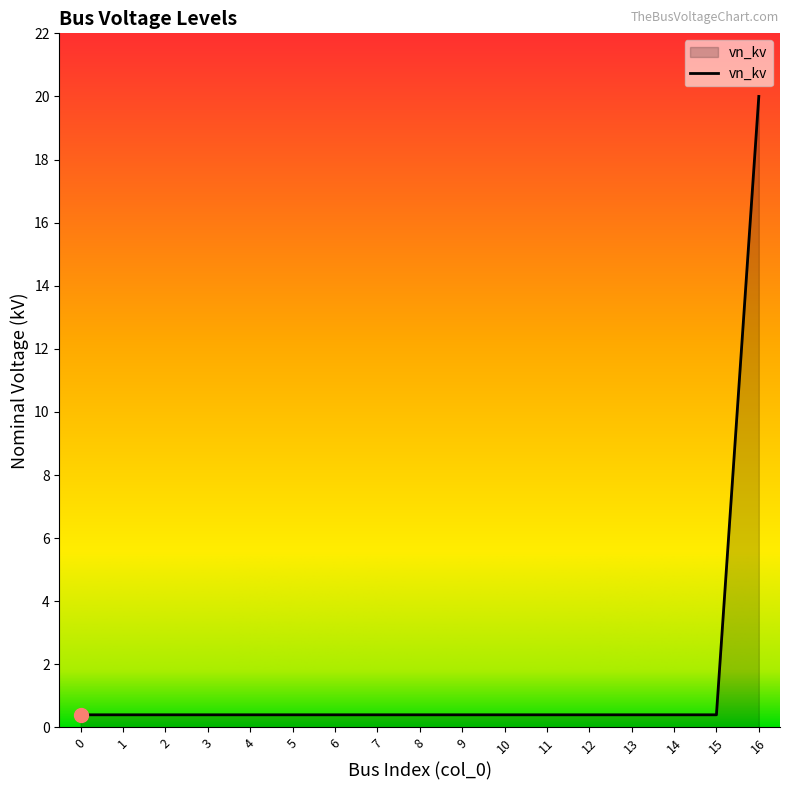

Reading right to left, extract all data points from this chart.

16=20.0	15=0.4	14=0.4	13=0.4	12=0.4	11=0.4	10=0.4	9=0.4	8=0.4	7=0.4	6=0.4	5=0.4	4=0.4	3=0.4	2=0.4	1=0.4	0=0.4